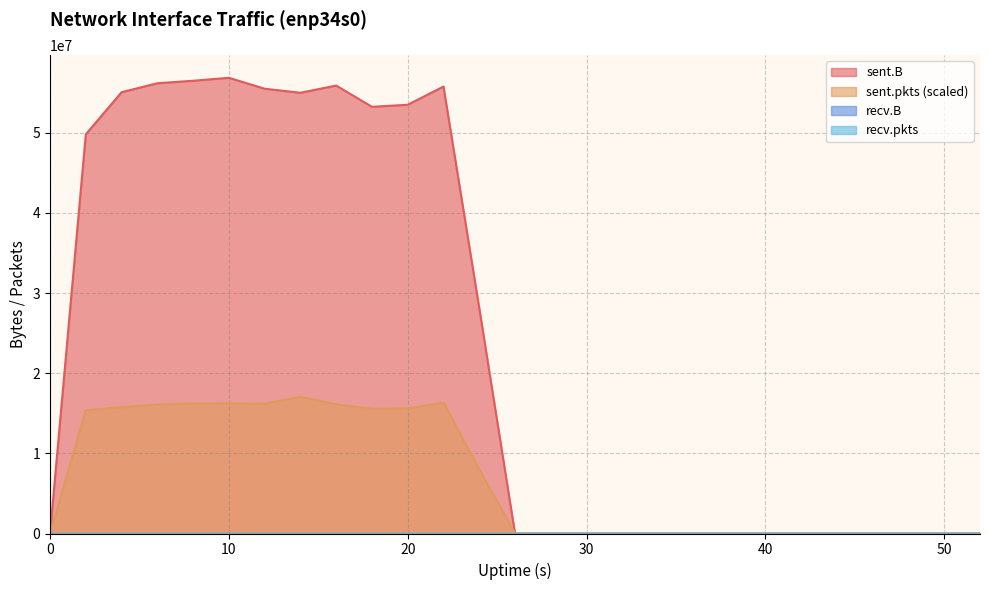

Does the chart display data point markers on the line(s)?

No